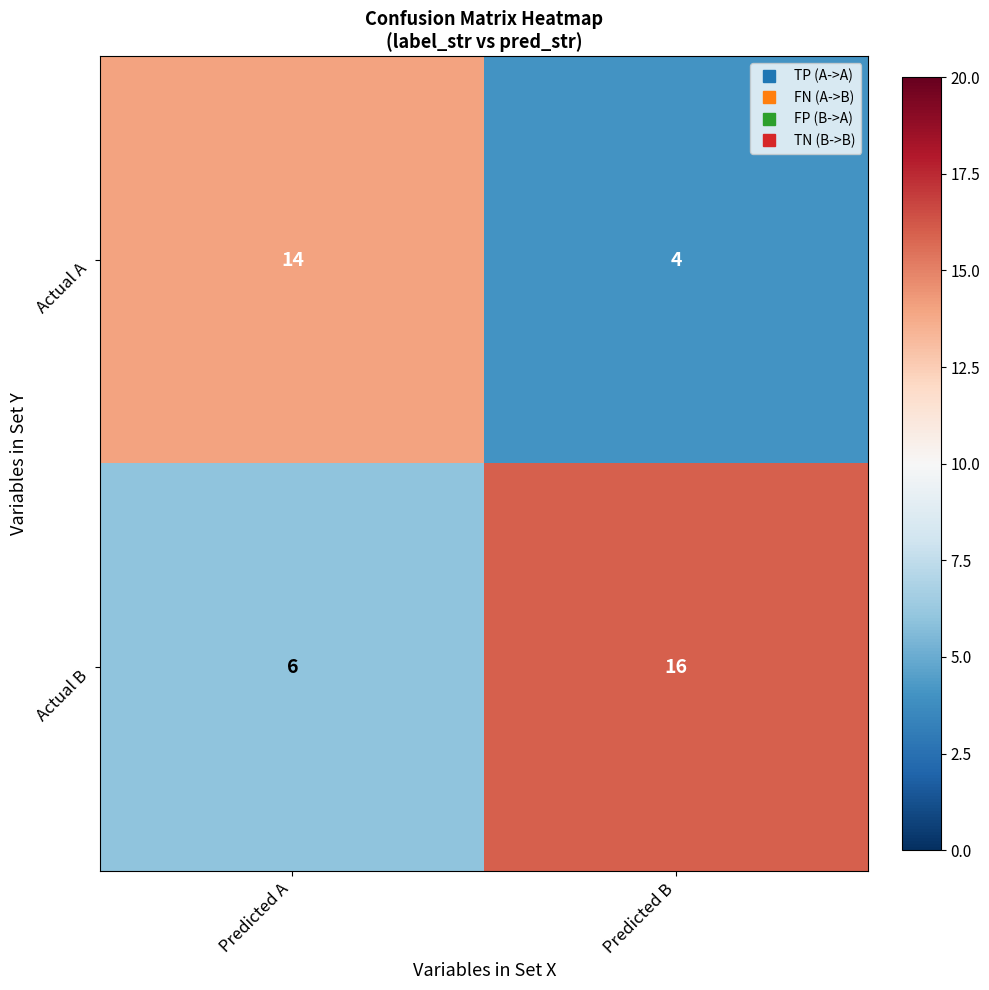

What is the spread (max minus min) of values at Predicted A?

8